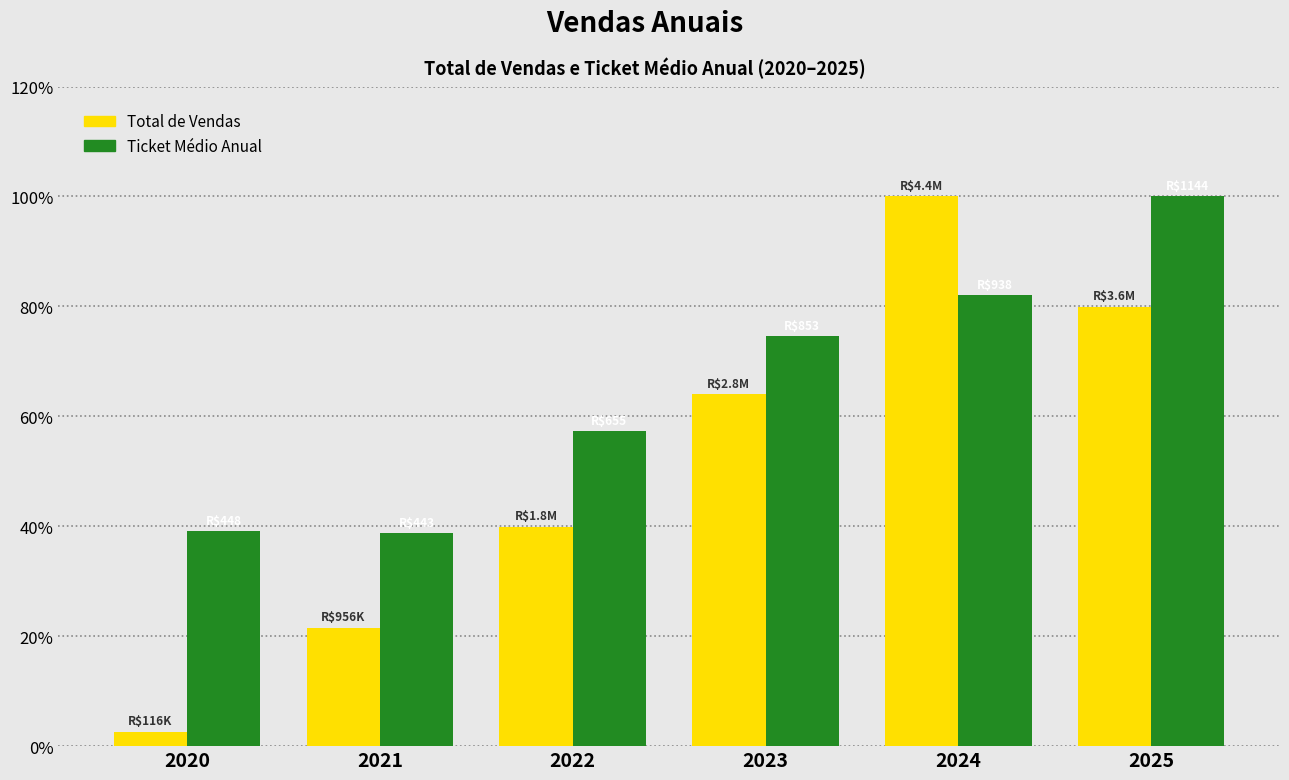

How many bars are there in each group?

2